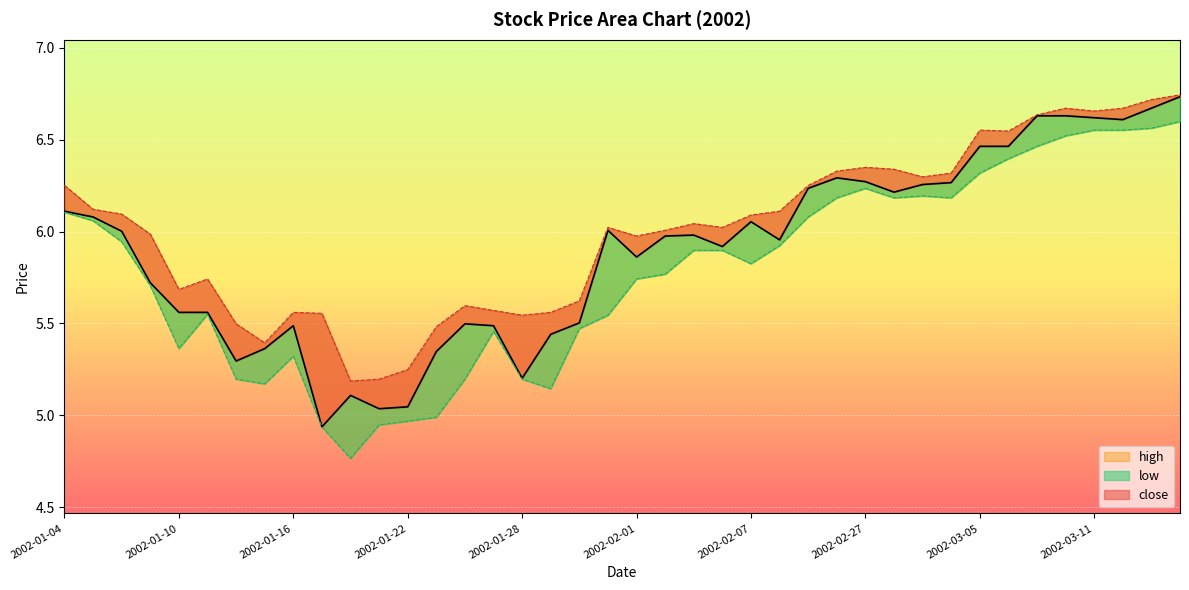

List the labels in order of high value, largest first.

2002-03-14, 2002-03-13, 2002-03-08, 2002-03-12, 2002-03-11, 2002-03-07, 2002-03-05, 2002-03-06, 2002-02-27, 2002-02-28, 2002-02-26, 2002-03-04, 2002-03-01, 2002-01-04, 2002-02-25, 2002-01-07, 2002-02-08, 2002-01-08, 2002-02-07, 2002-02-05, 2002-01-31, 2002-02-06, 2002-02-04, 2002-01-09, 2002-02-01, 2002-01-11, 2002-01-10, 2002-01-30, 2002-01-24, 2002-01-25, 2002-01-16, 2002-01-29, 2002-01-17, 2002-01-28, 2002-01-14, 2002-01-23, 2002-01-15, 2002-01-22, 2002-01-21, 2002-01-18